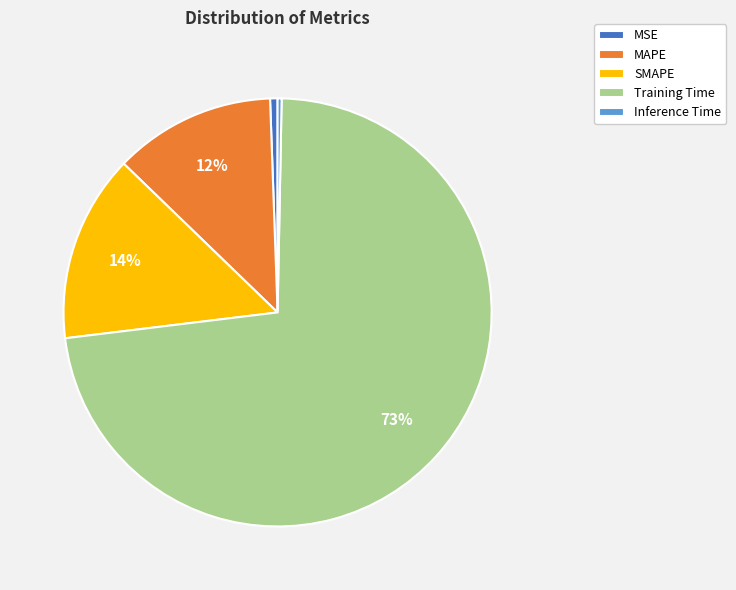

Is the sum of Inference Time and Training Time greater than half?

Yes